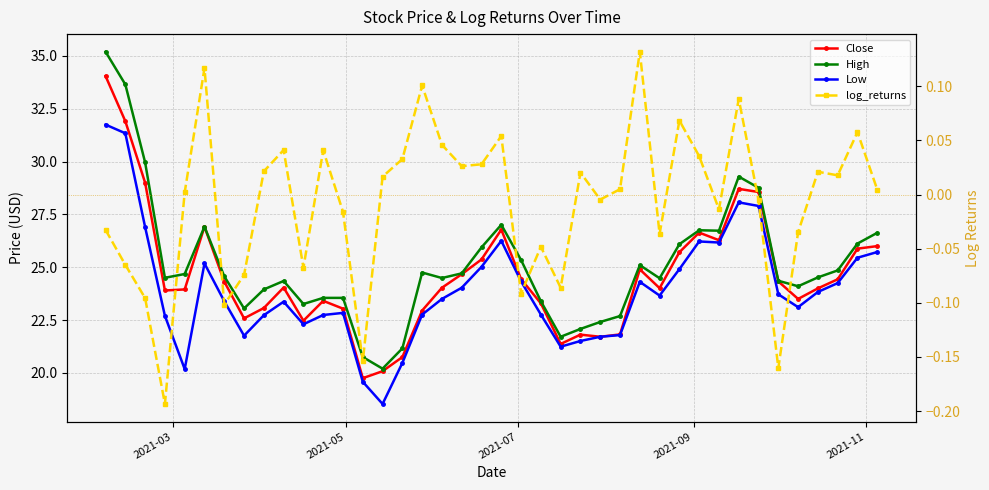

How many data points in log_returns are less than 0?

18